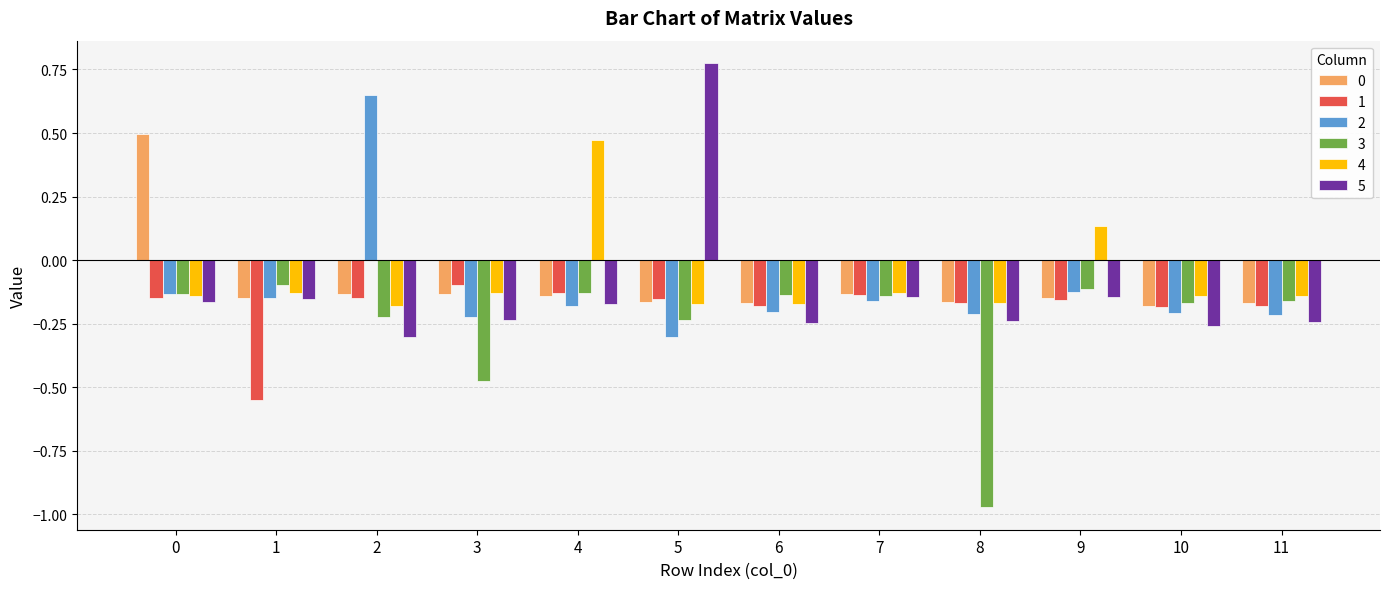

At how many categories does at least one series exceed 0?

5